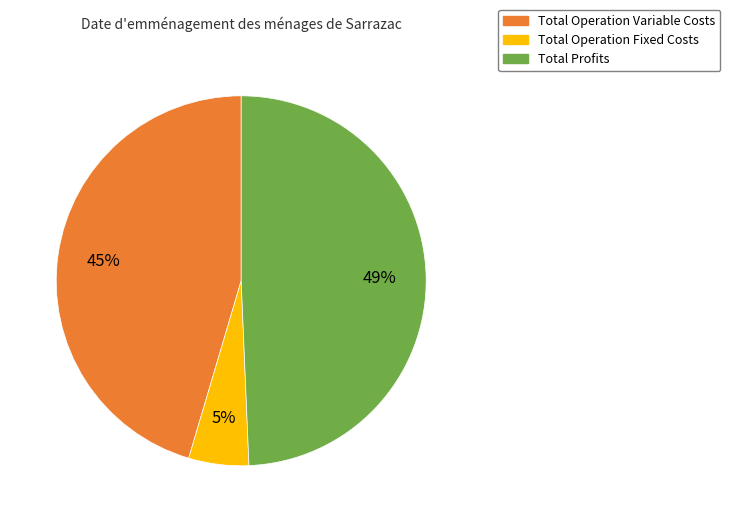

Which has a higher value, Total Operation Variable Costs or Total Operation Fixed Costs?

Total Operation Variable Costs